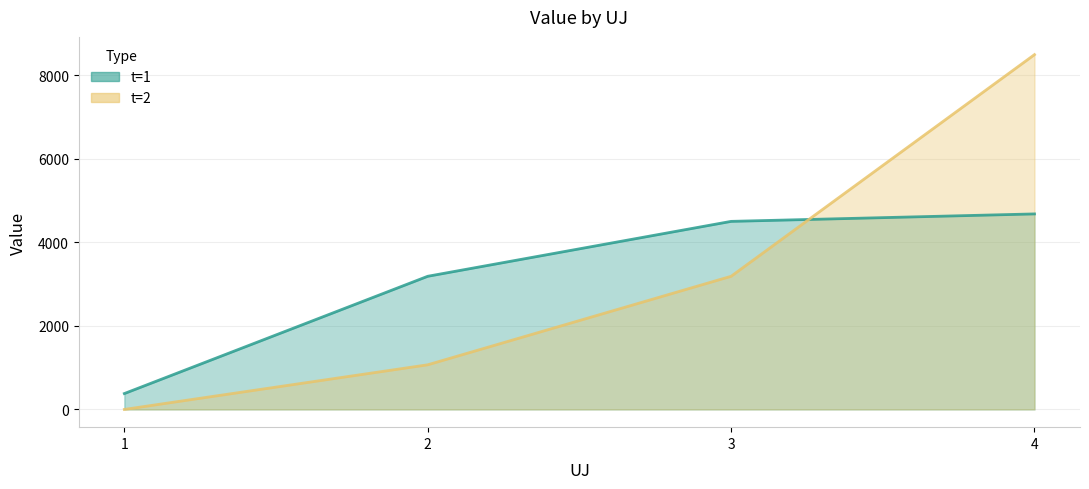

What is the value of the t=1 (line) point at the 3rd from the left?

4504.1